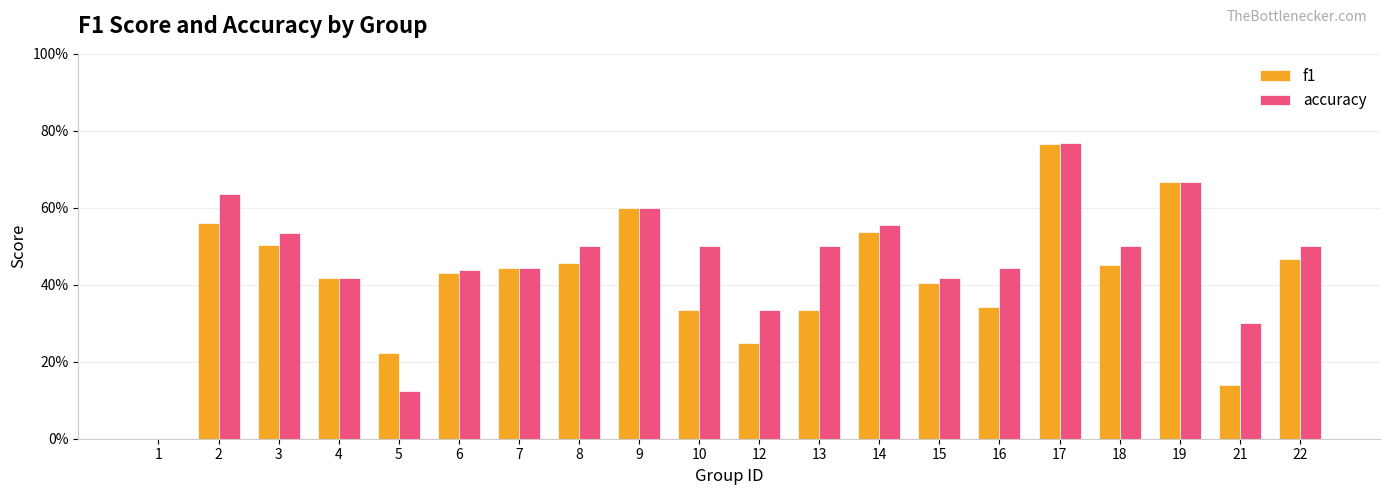

What is the greatest value displayed?

0.8